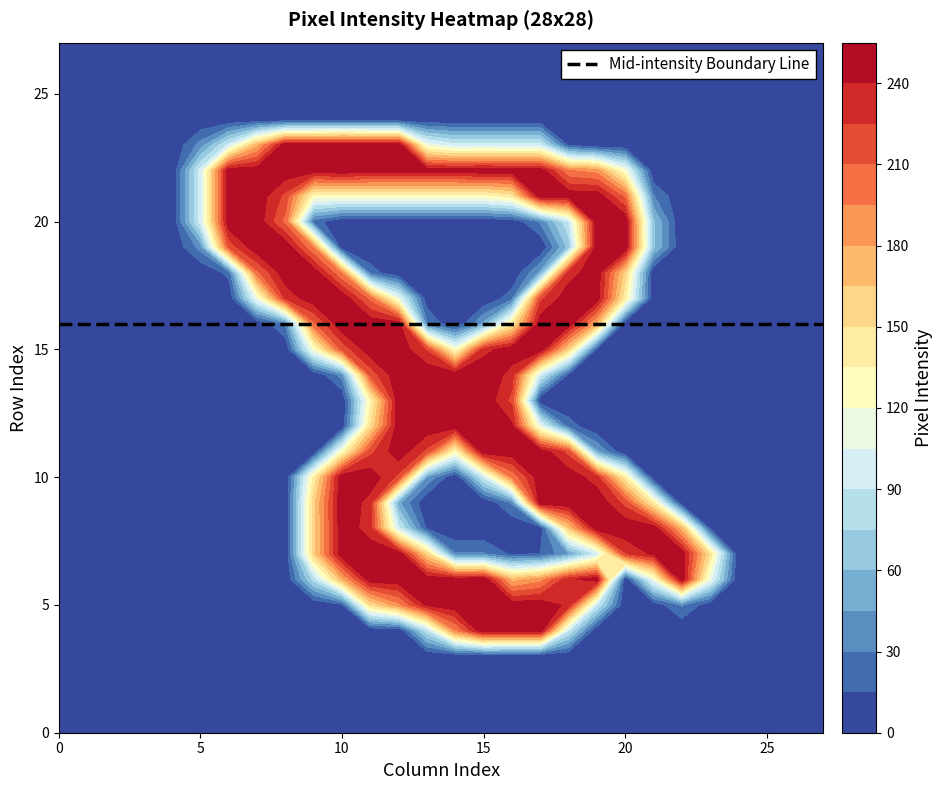

What is the greatest value displayed?

255